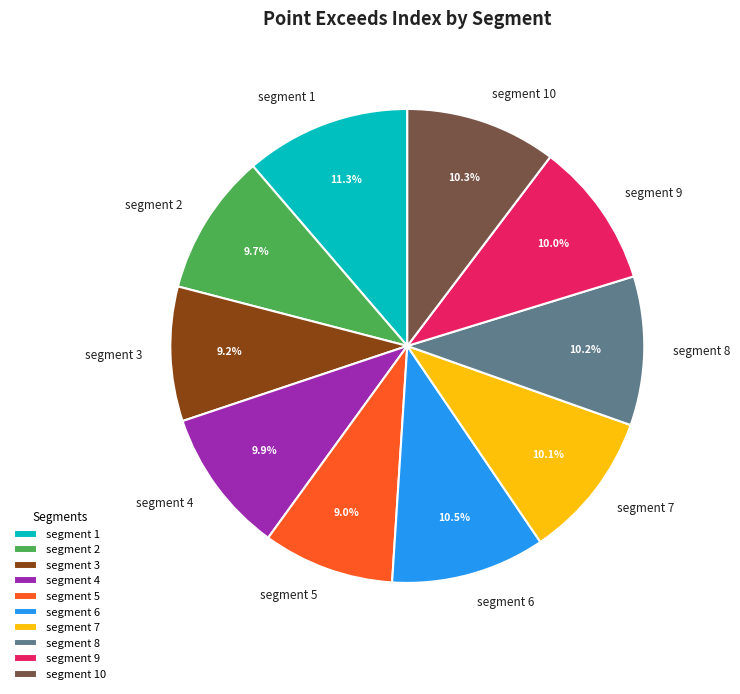

Approximately how many times larger is the value at segment 4 compared to segment 6?

0.9